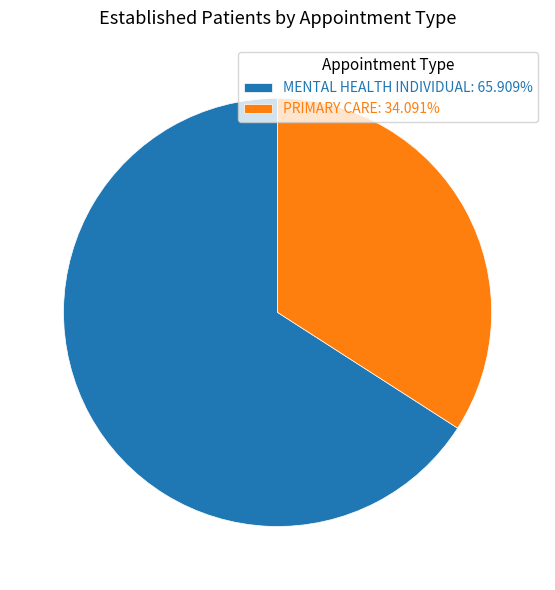

Count the number of slices in the pie.

2